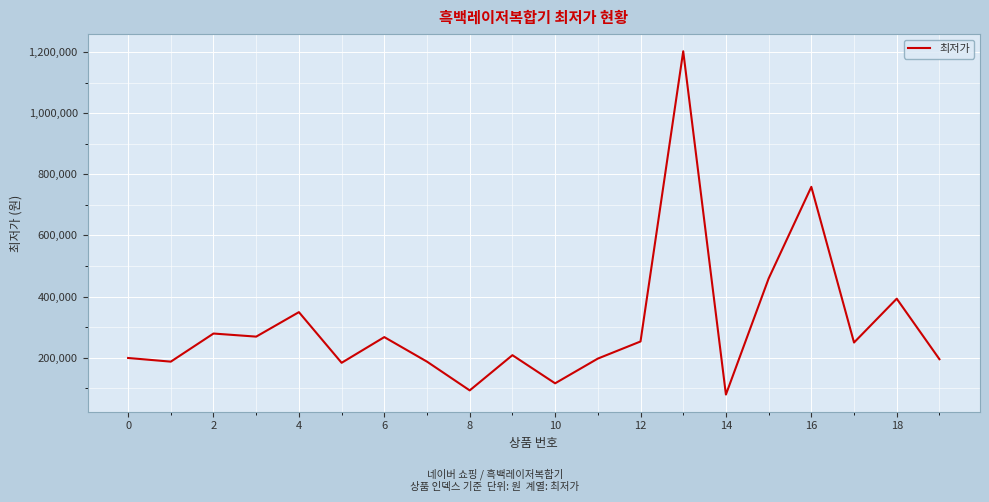

What is the smallest value displayed?

79300